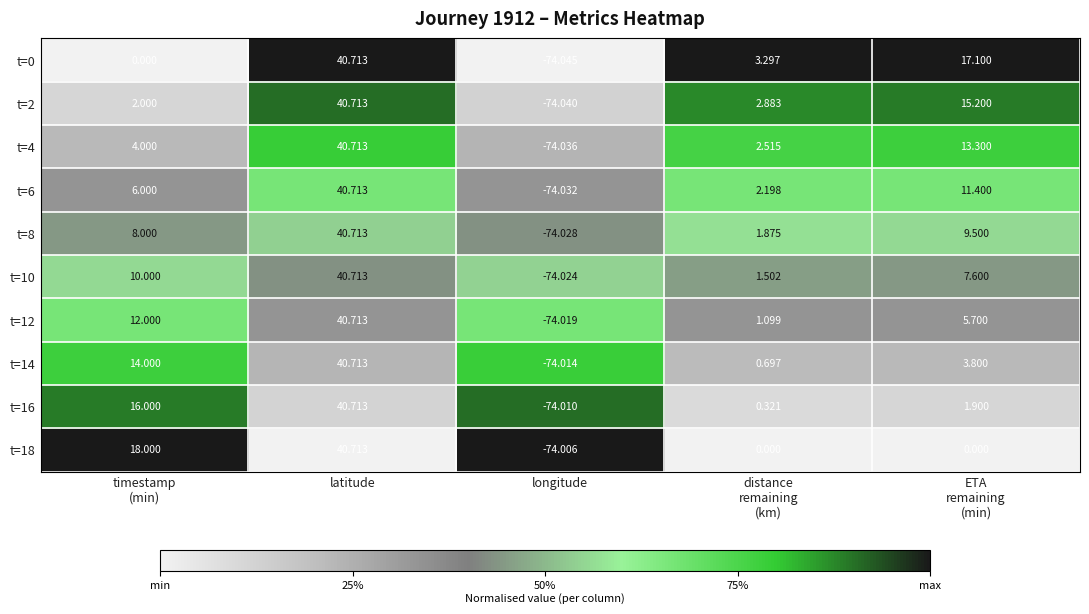

How many values in the t=12 series exceed 5?

3